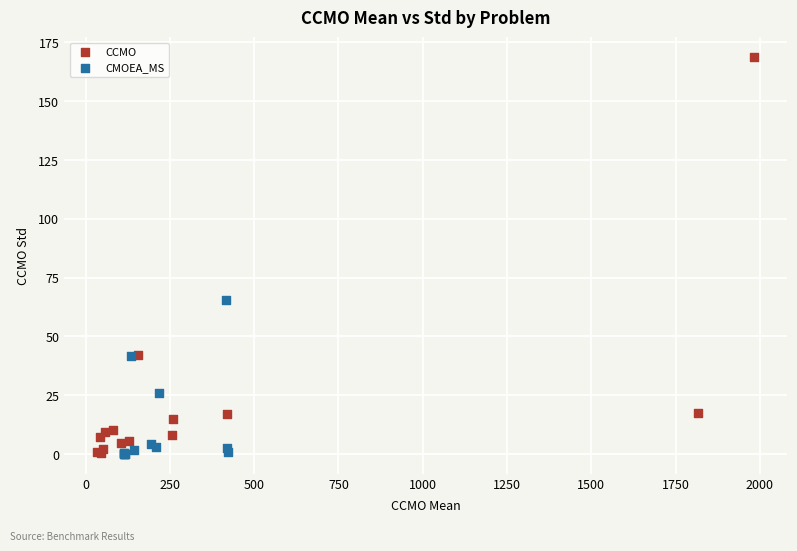

Which series reaches the maximum Y coordinate?

CCMO